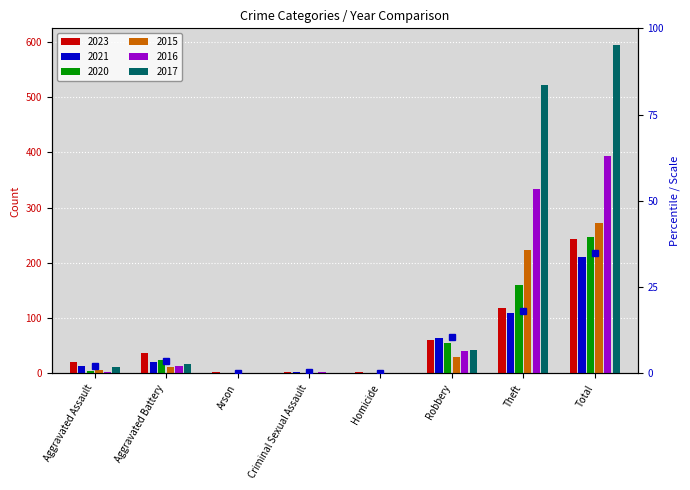

What is the difference between the highest and lowest values at Arson?

2